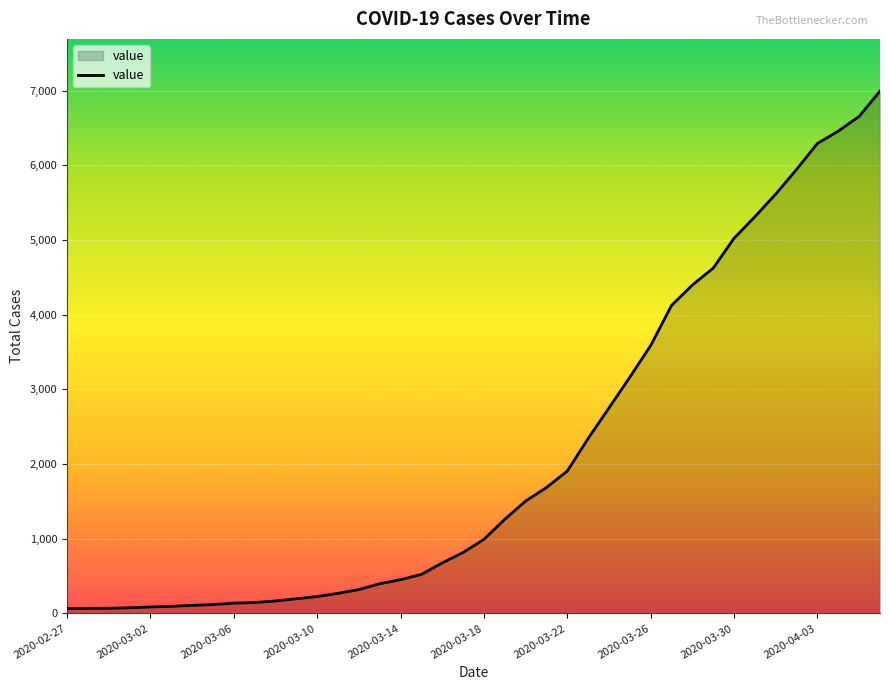

What is the greatest value displayed?

6995